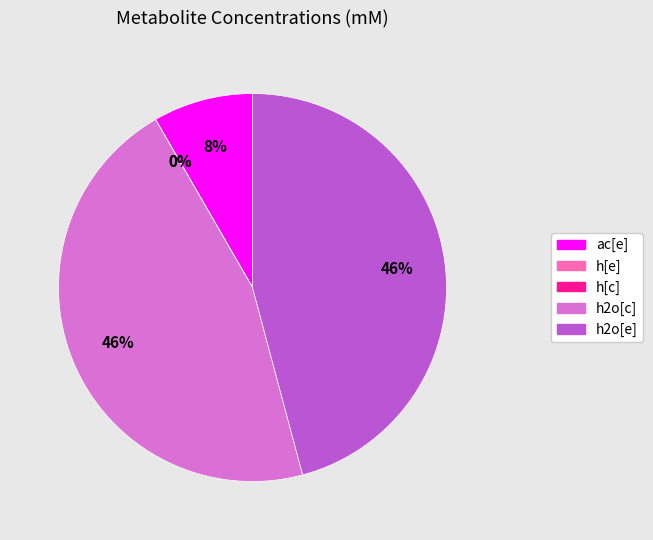

Do h2o[c] and h2o[e] together represent more than half of the pie?

Yes